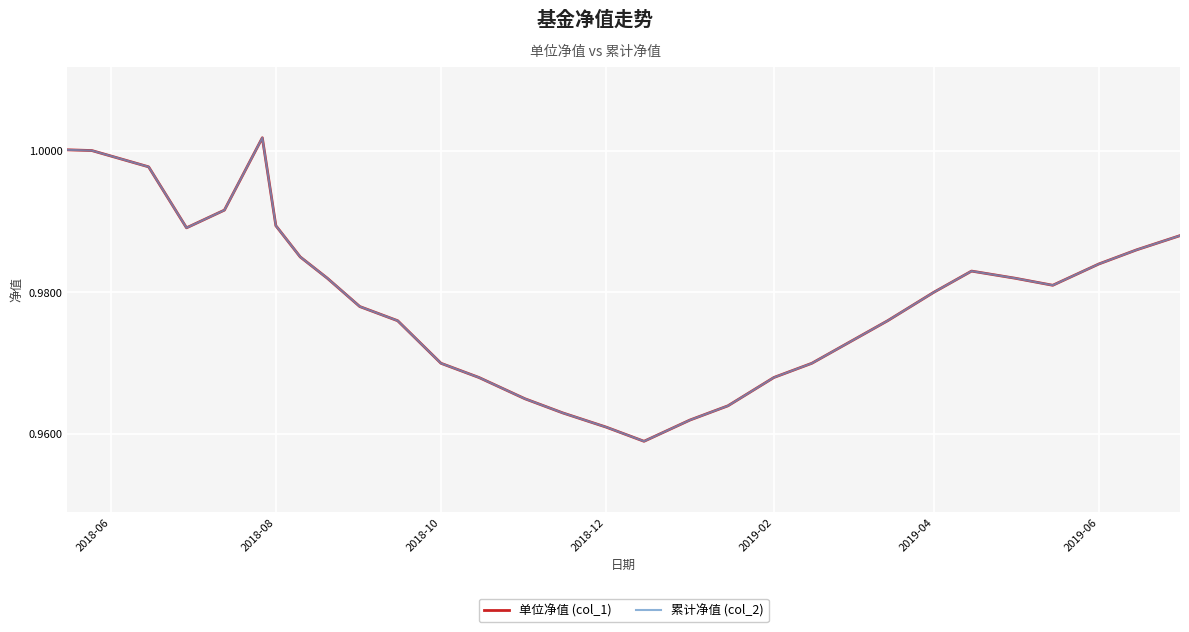

Does the chart display data point markers on the line(s)?

No